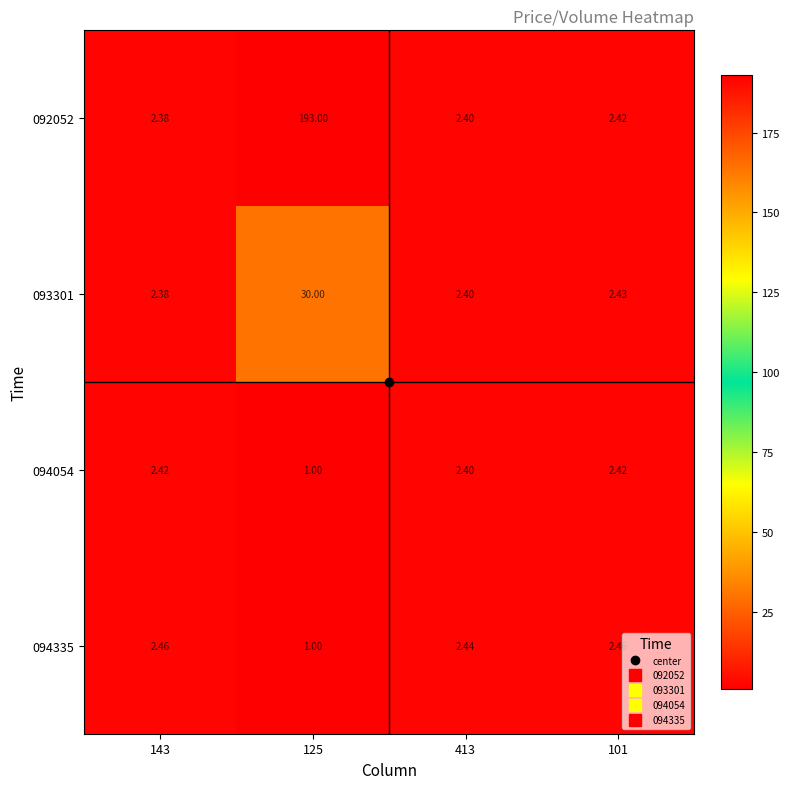

Is the value of 094054 at 125 greater than the value of 092052 at 143?

No